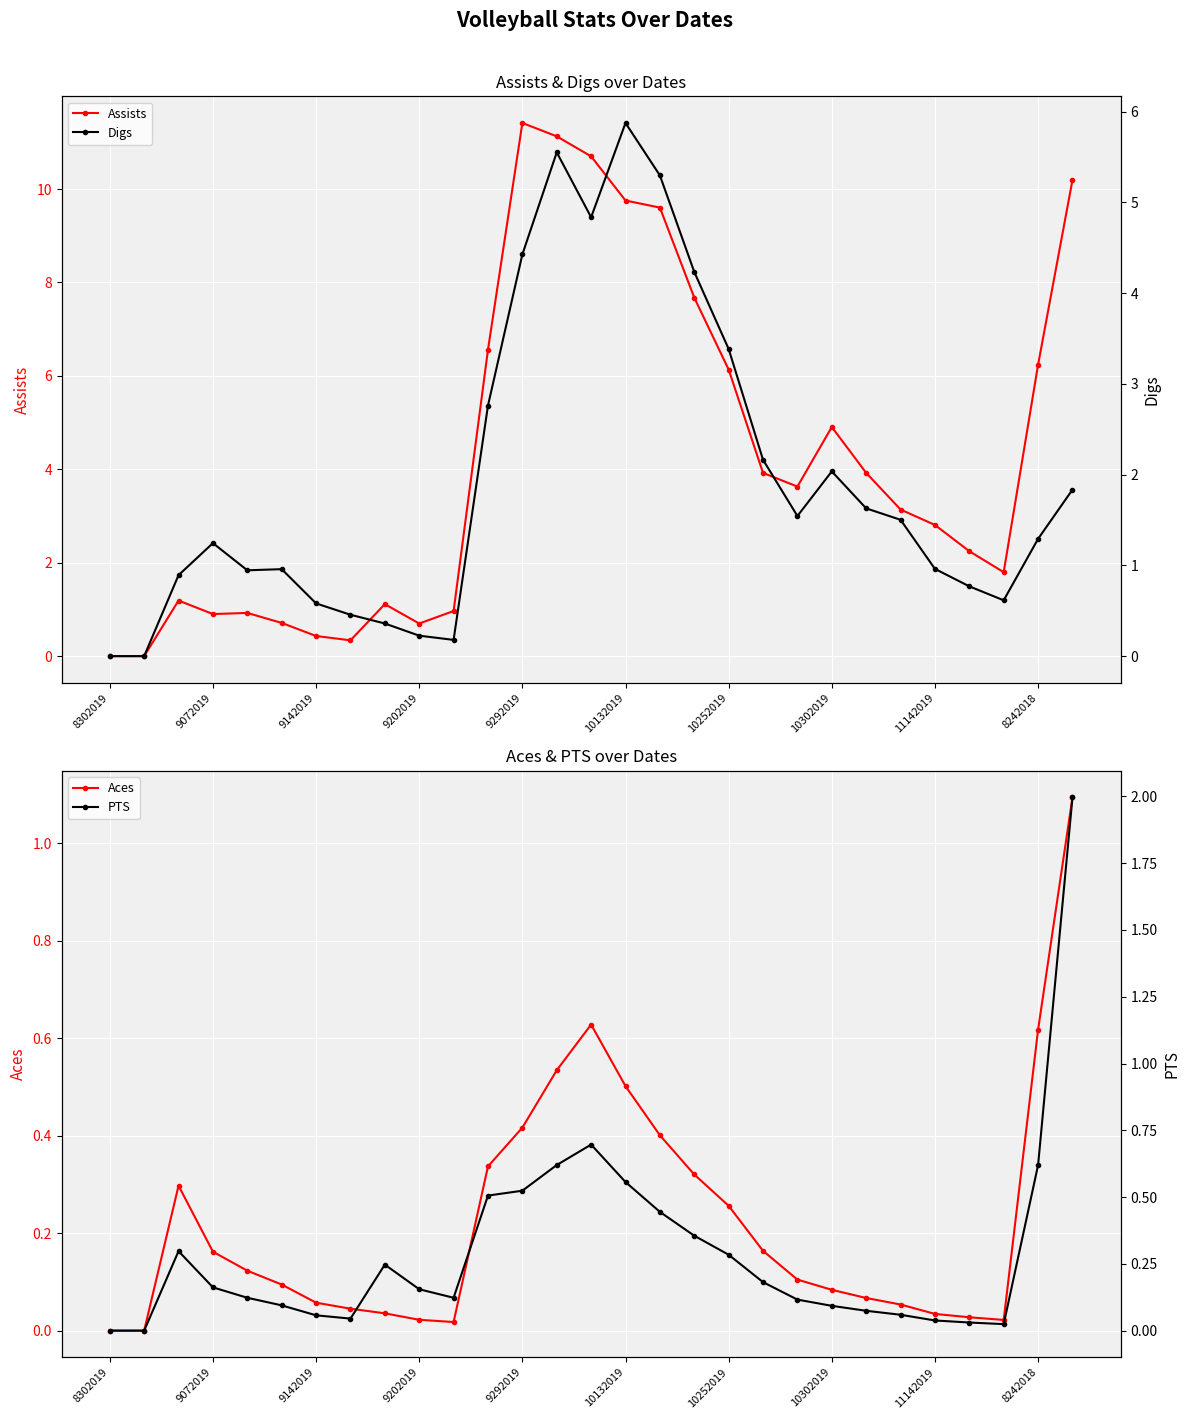

Reading right to left, what are all the values shown in this chart?

Assists: 10.2	6.2	1.8	2.2	2.8	3.1	3.9	4.9	3.6	3.9	6.1	7.7	9.6	9.8	10.7	11.1	11.4	6.6	1.0	0.7	1.1	0.3	0.4	0.7	0.9	0.9	1.2	0.0	0.0
Aces: 1.1	0.6	0.0	0.0	0.0	0.1	0.1	0.1	0.1	0.2	0.3	0.3	0.4	0.5	0.6	0.5	0.4	0.3	0.0	0.0	0.0	0.0	0.1	0.1	0.1	0.2	0.3	0.0	0.0
Digs: 1.8	1.3	0.6	0.8	1.0	1.5	1.6	2.0	1.5	2.2	3.4	4.2	5.3	5.9	4.8	5.6	4.4	2.8	0.2	0.2	0.4	0.5	0.6	1.0	0.9	1.2	0.9	0.0	0.0
PTS: 2.0	0.6	0.0	0.0	0.0	0.1	0.1	0.1	0.1	0.2	0.3	0.4	0.4	0.6	0.7	0.6	0.5	0.5	0.1	0.2	0.2	0.0	0.1	0.1	0.1	0.2	0.3	0.0	0.0